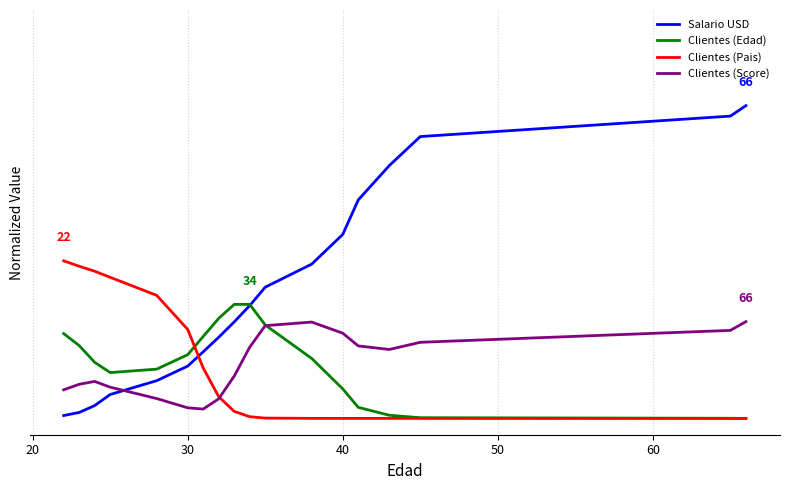

Is this an area chart (filled region under the line)?

No